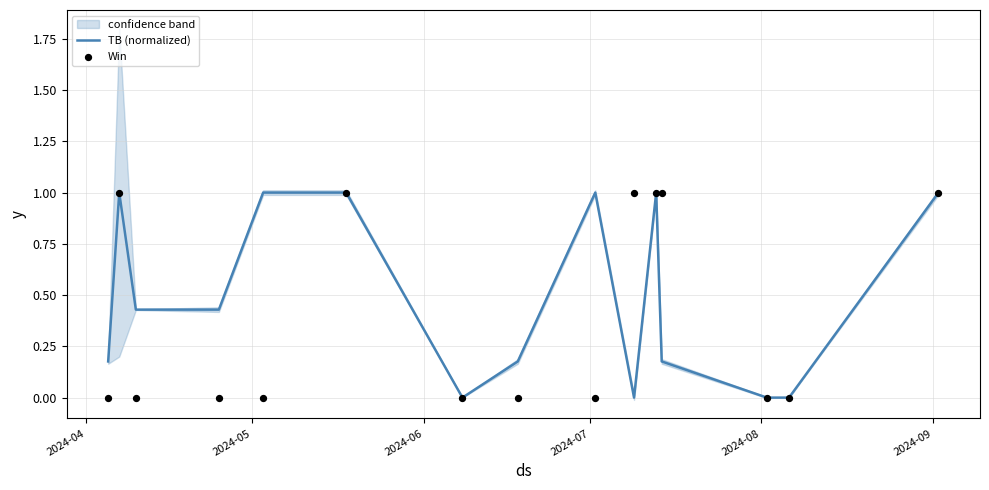

Which series has the largest total across all categories?

TB (normalized)